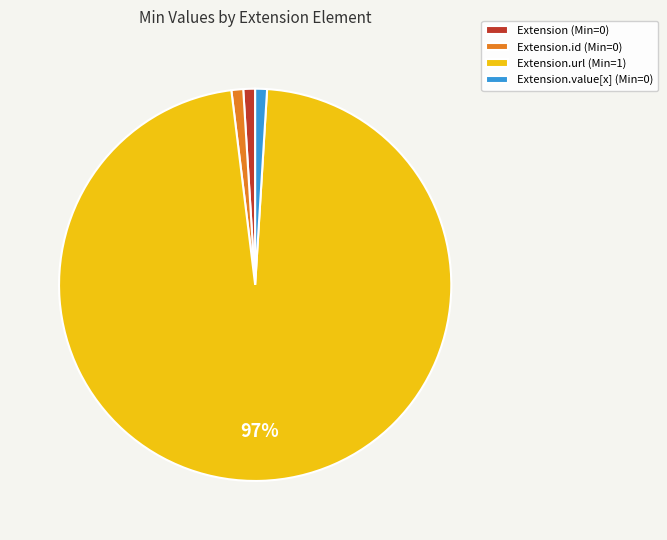

Do Extension.url (Min=1) and Extension.id (Min=0) together represent more than half of the pie?

Yes